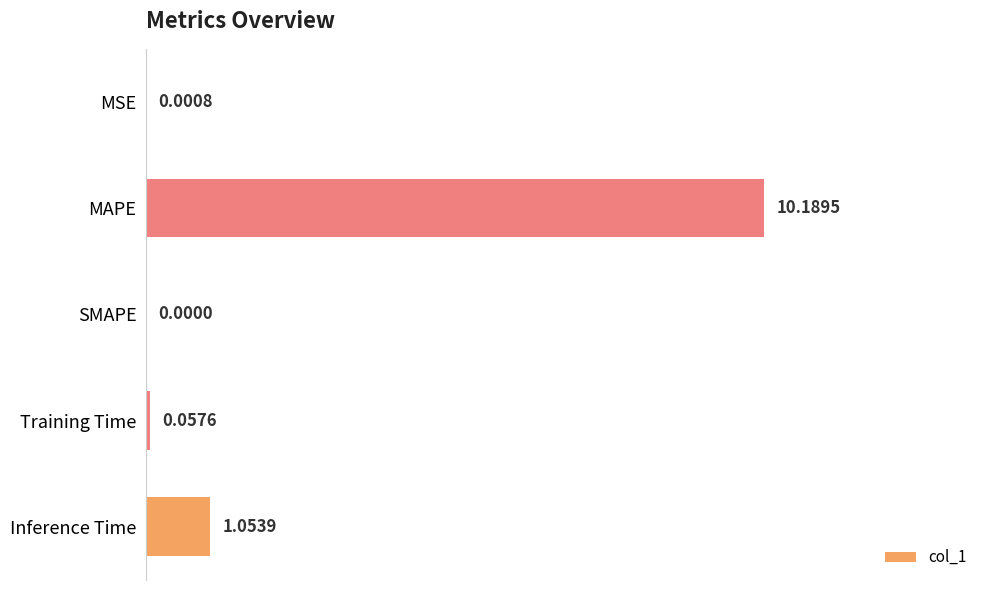

At which label is the value closest to 5?

Inference Time